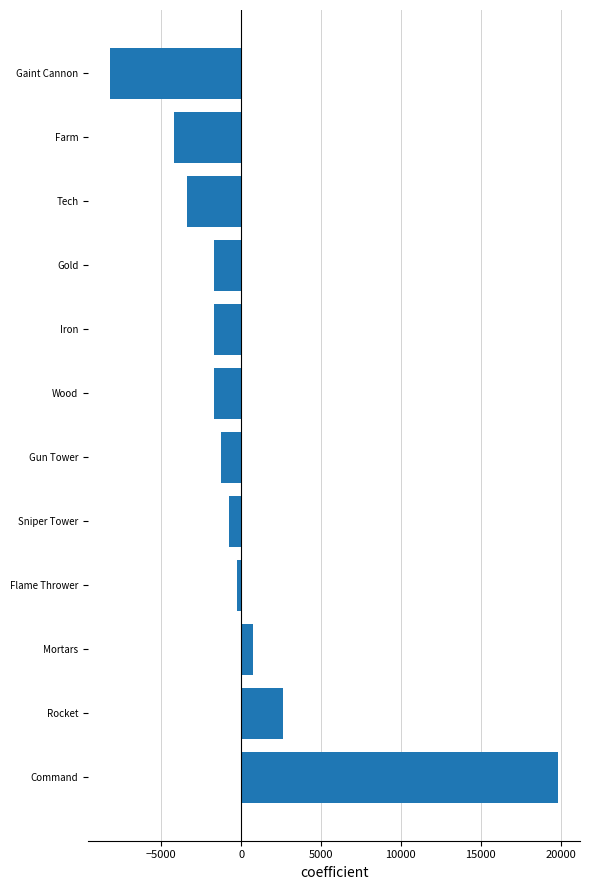

At which label is the value closest to 5816?

Rocket